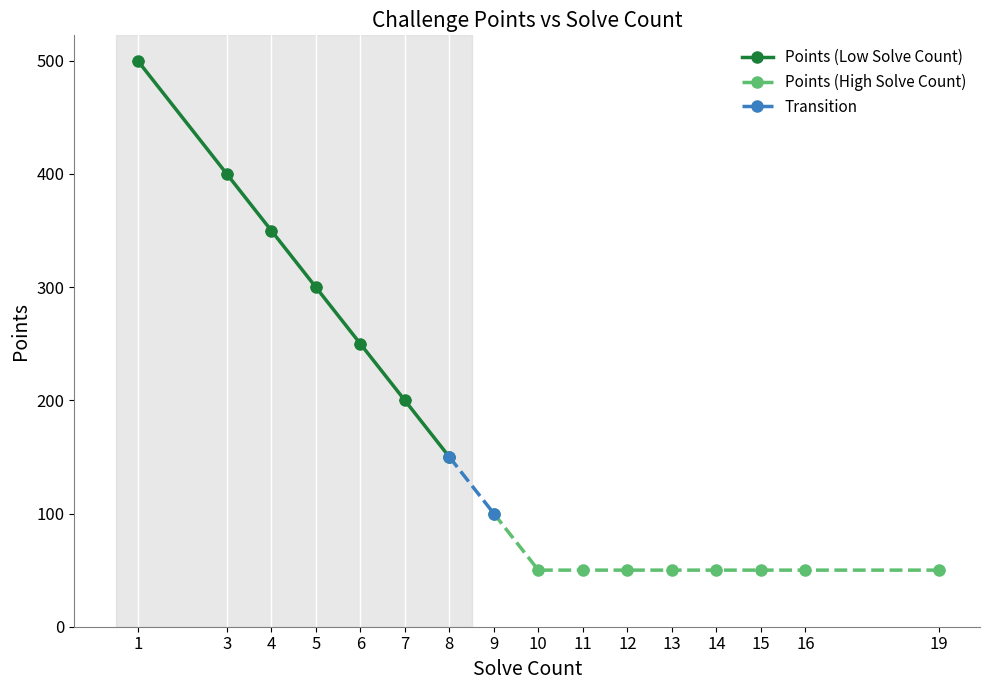

True or false: Points (Low Solve Count) has more than 1 interior local peaks.

False